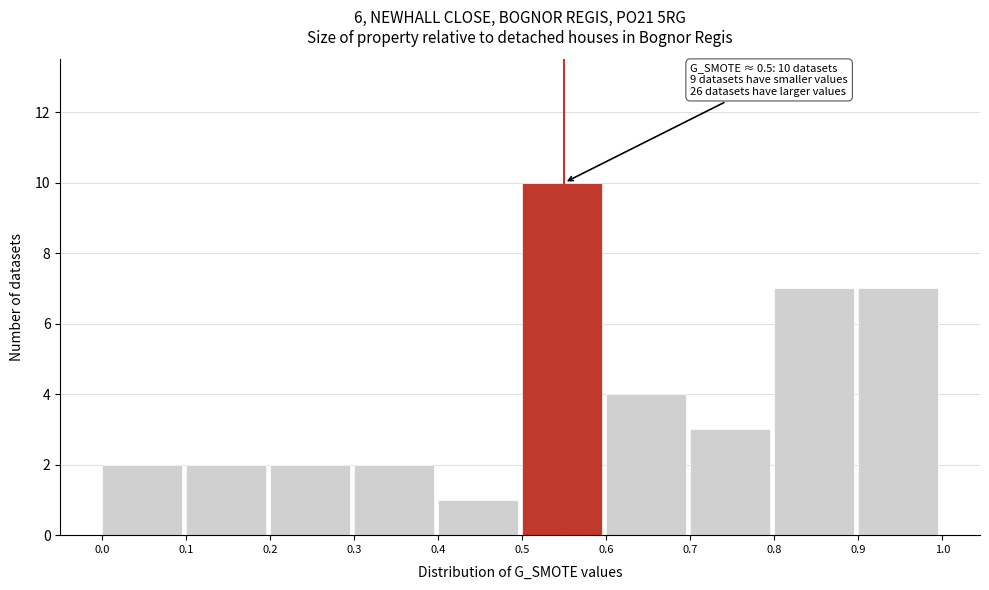

Which range on the x-axis has the tallest bar?

0.5 to 0.6